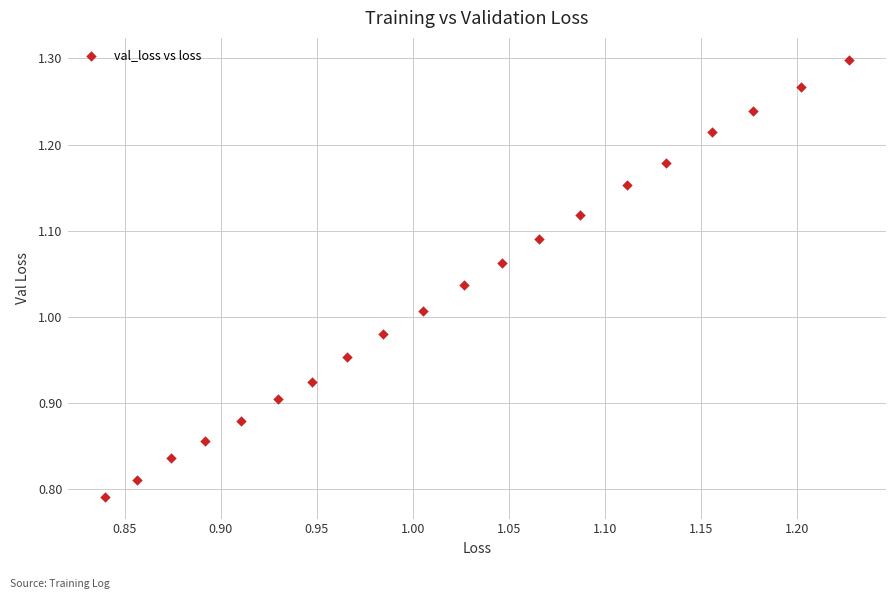

What is the range of Y values (max minus min)?

0.5